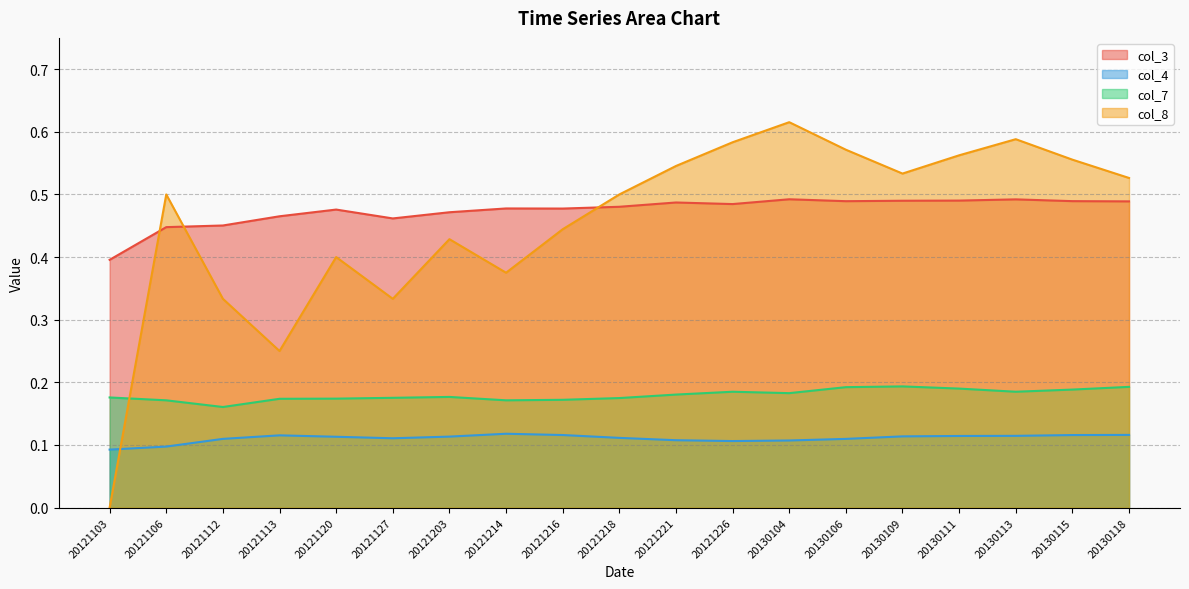

The value of col_7 at 20121120 is 0.2. True or false?

True